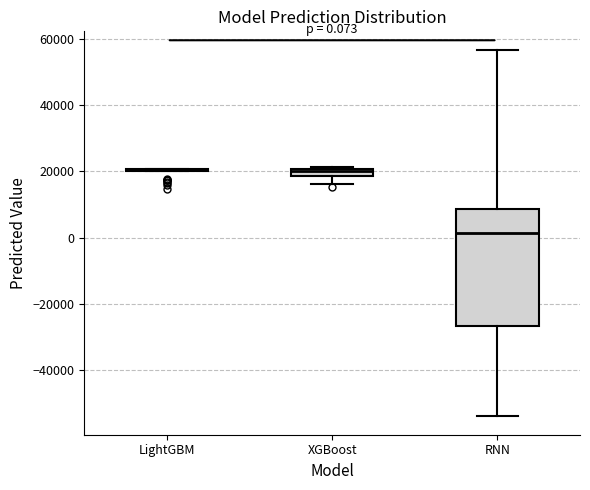

Which box is the tallest, from its lower edge to its upper edge?

RNN